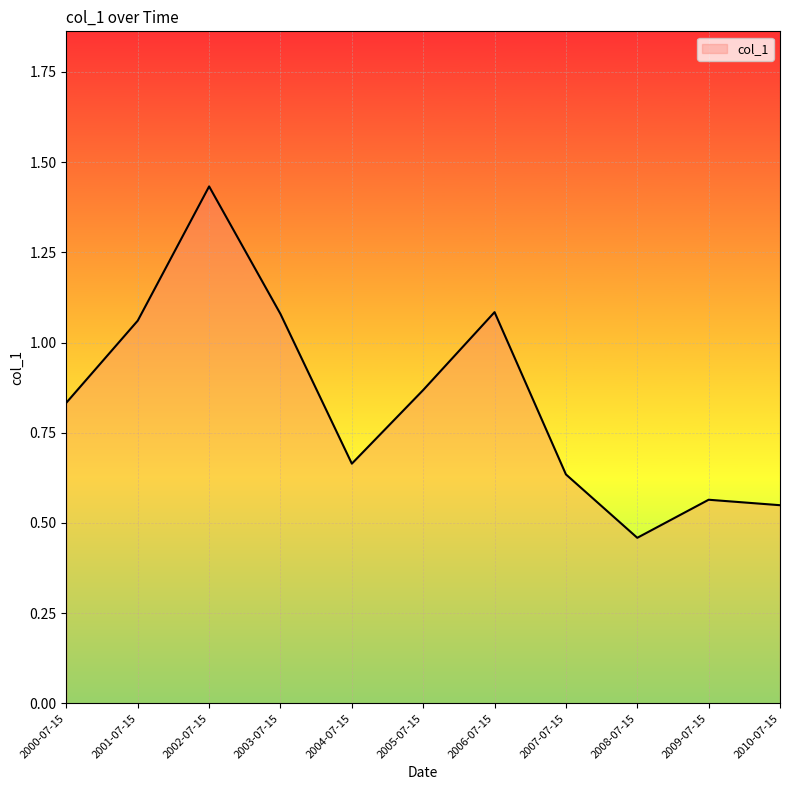

How many lines are shown in the chart?

1